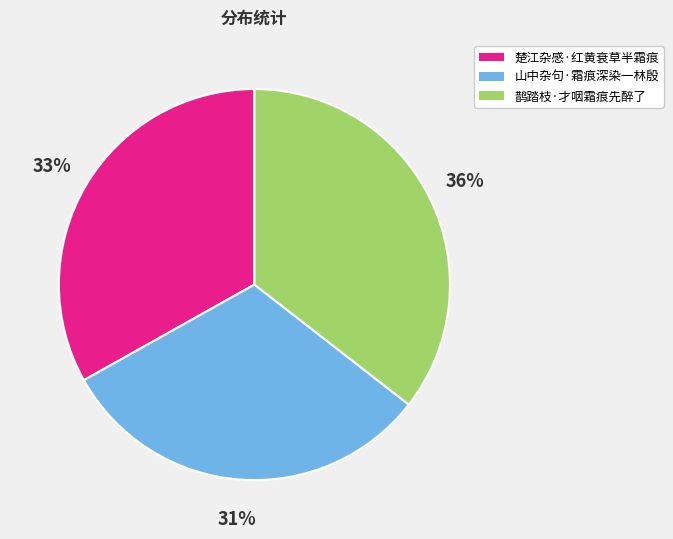

To the nearest percent, what portion does 鹊踏枝·才咽霜痕先醉了 represent?

36%